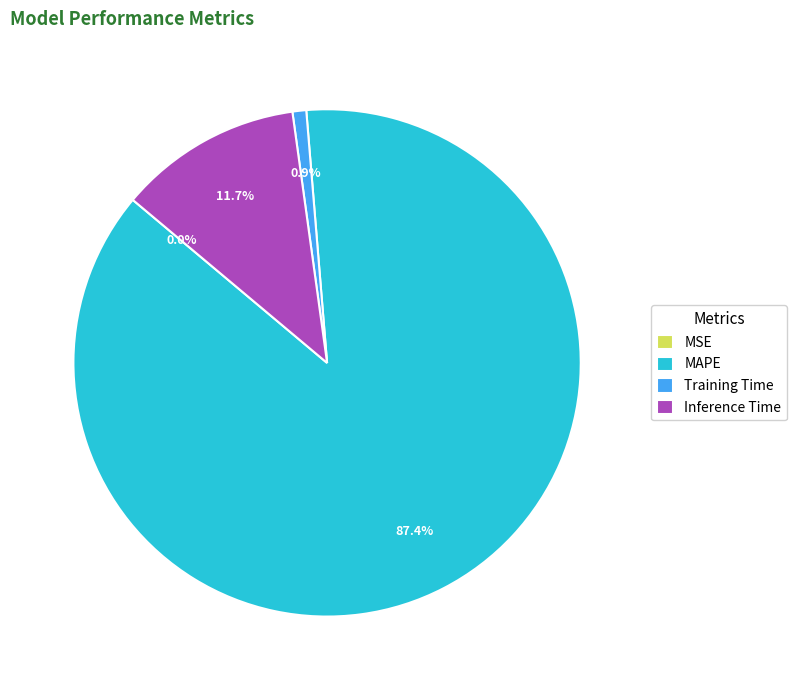

Which category has the biggest portion of the pie?

MAPE